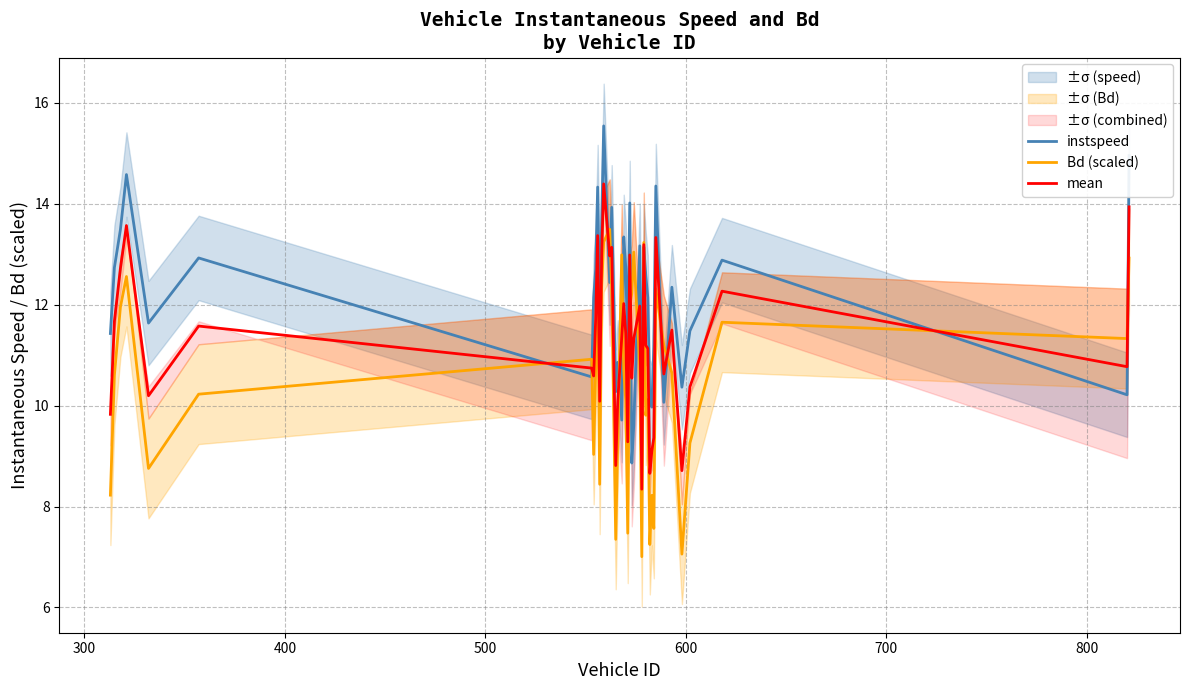

What is the minimum value for mean?

8.3